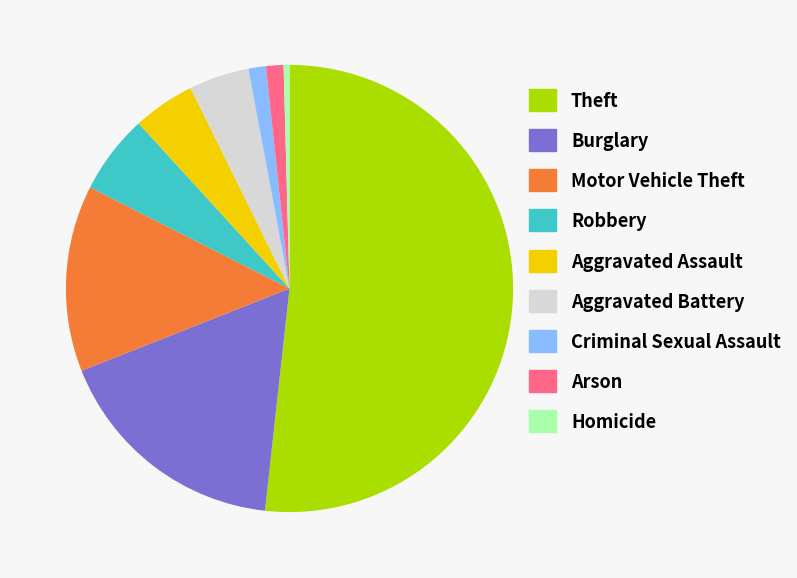

Which category has the smallest portion of the pie?

Homicide